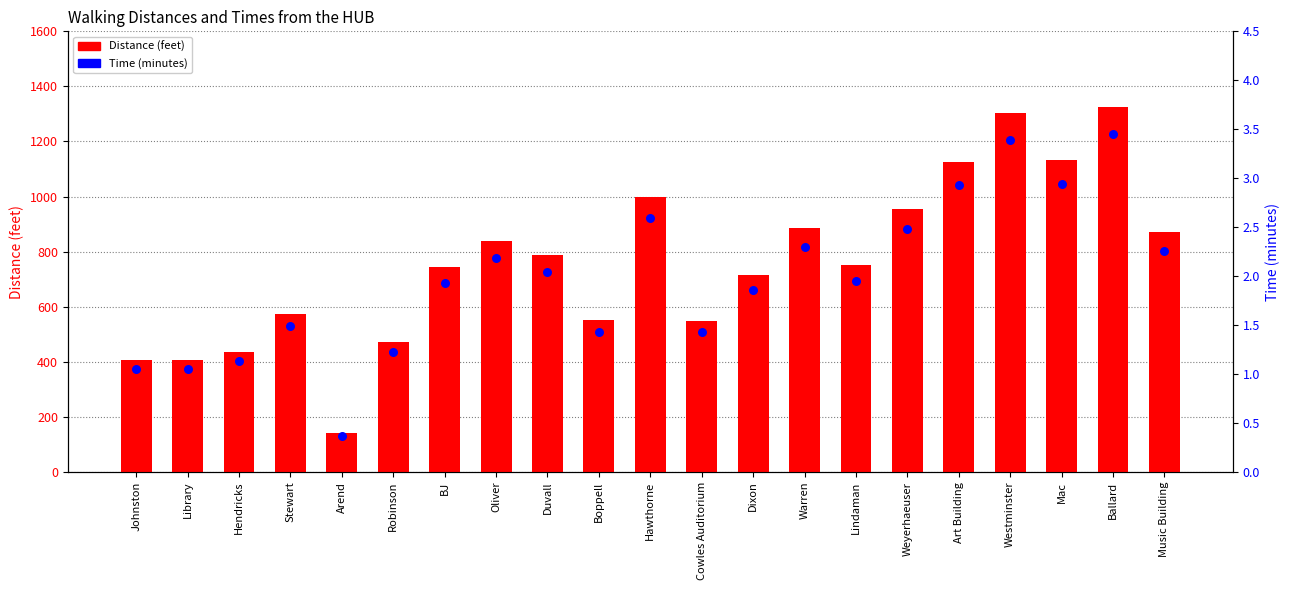

What are all the series names shown in the legend?

Distance (feet), Time (minutes)